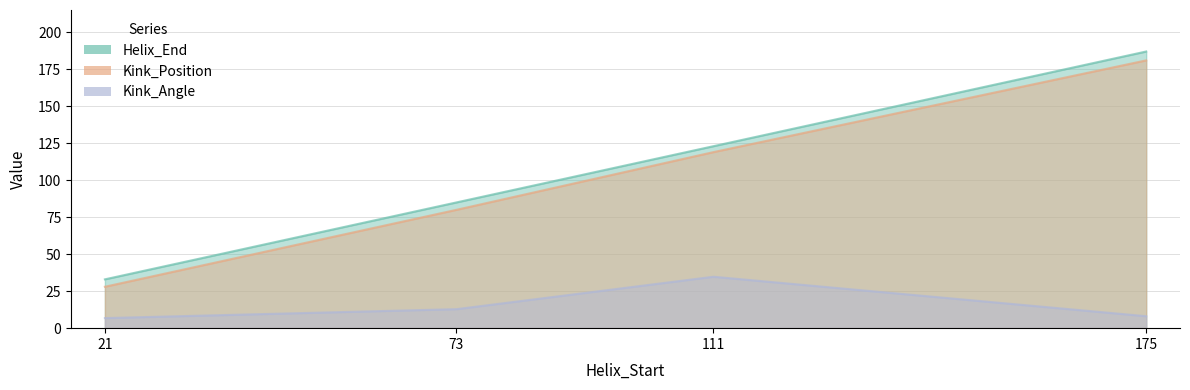

At which label is Kink_Position closest to 104?

111